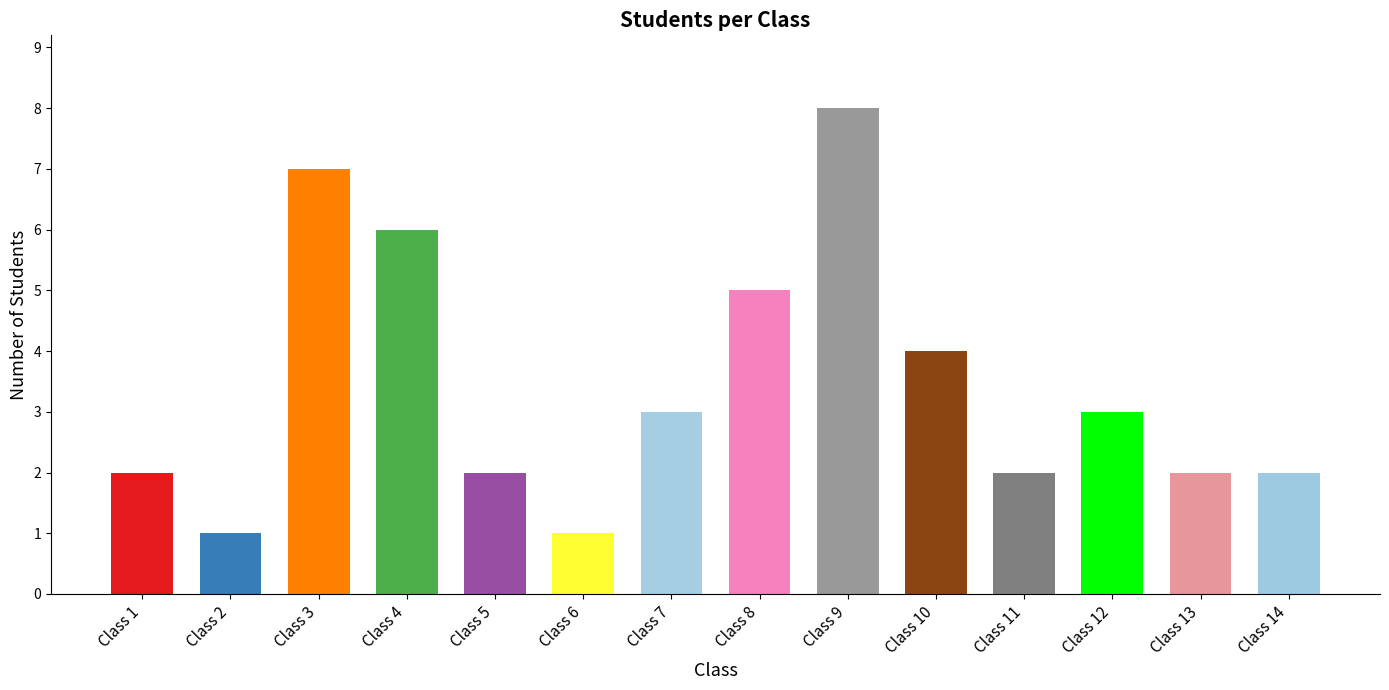

Reading right to left, what are all the values shown in this chart?

2	2	3	2	4	8	5	3	1	2	6	7	1	2